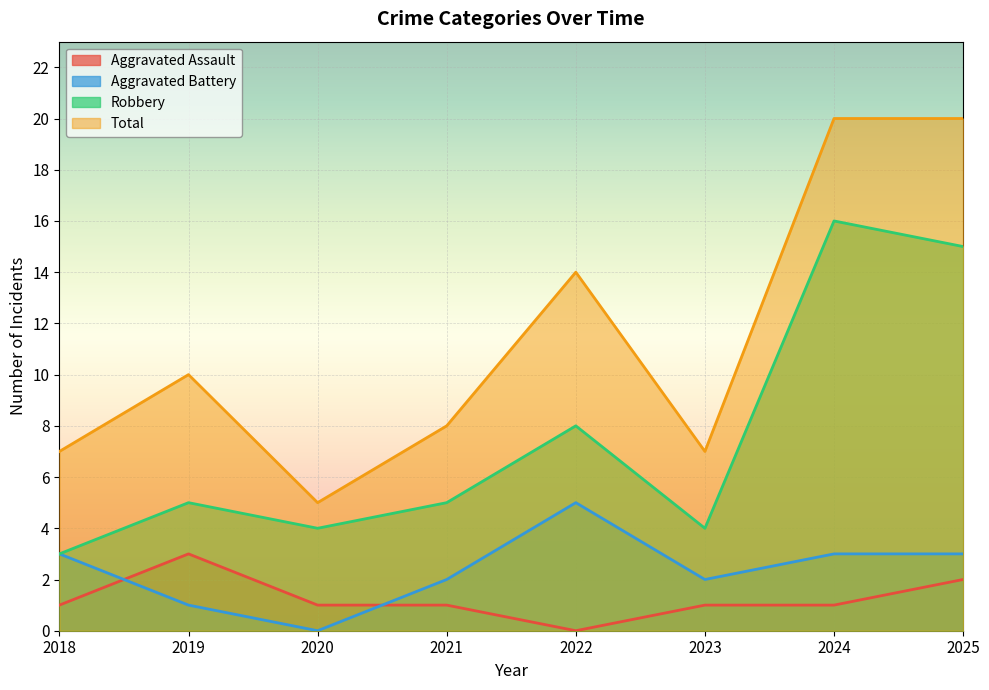

What is the value of the Robbery point at the 1st from the left?

3